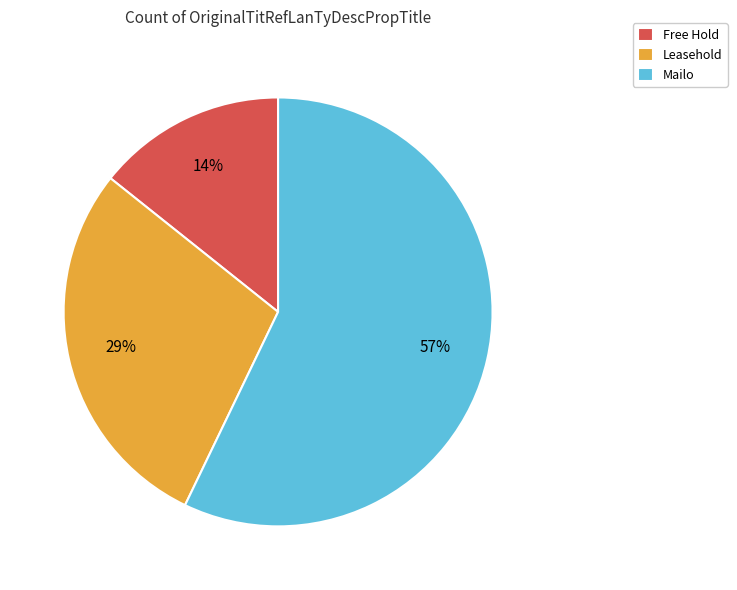

To the nearest percent, what is the difference between the largest and smallest slice percentages?

43%